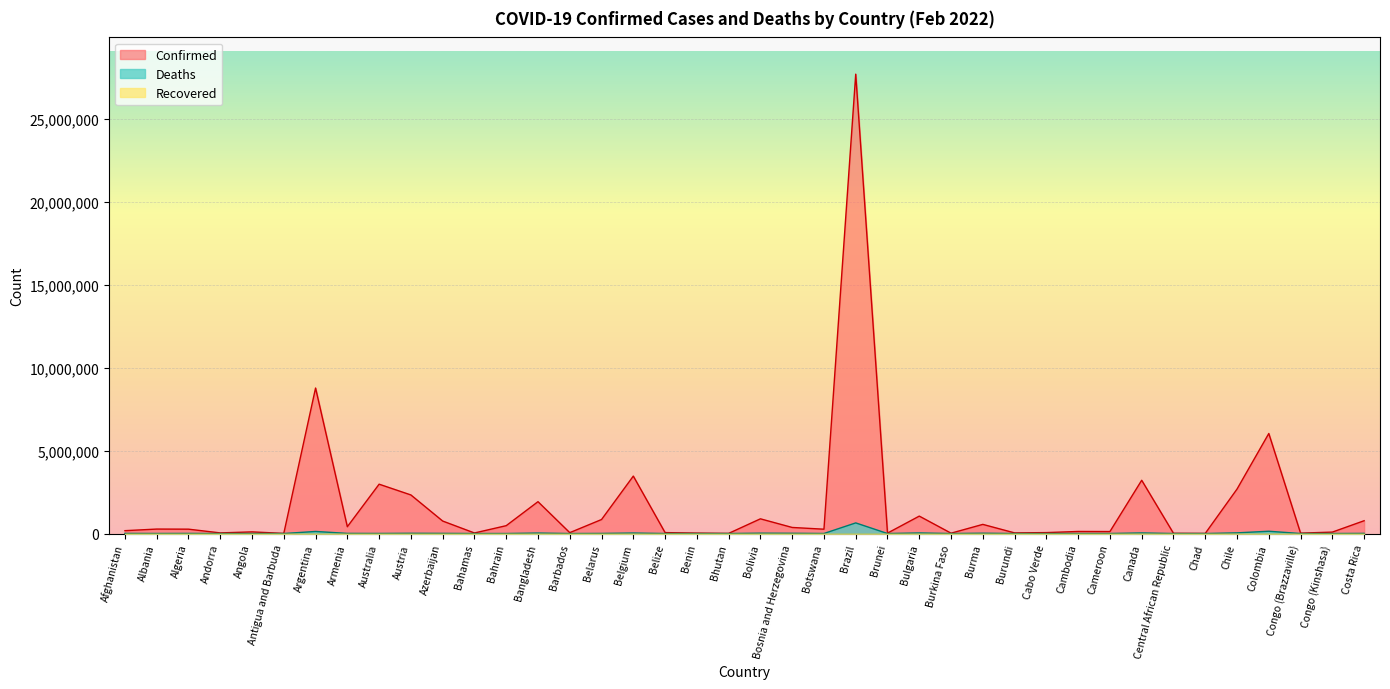

At how many categories does at least one series exceed 24262829?

1